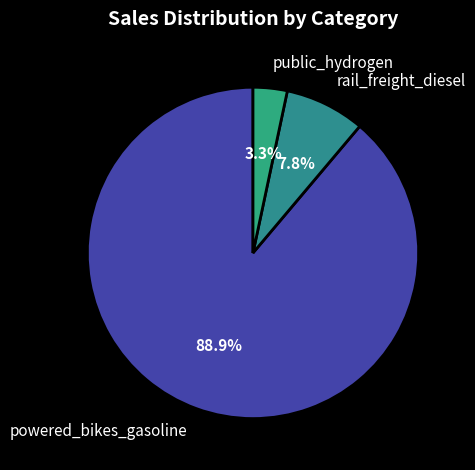

How many slices are in this pie chart?

3